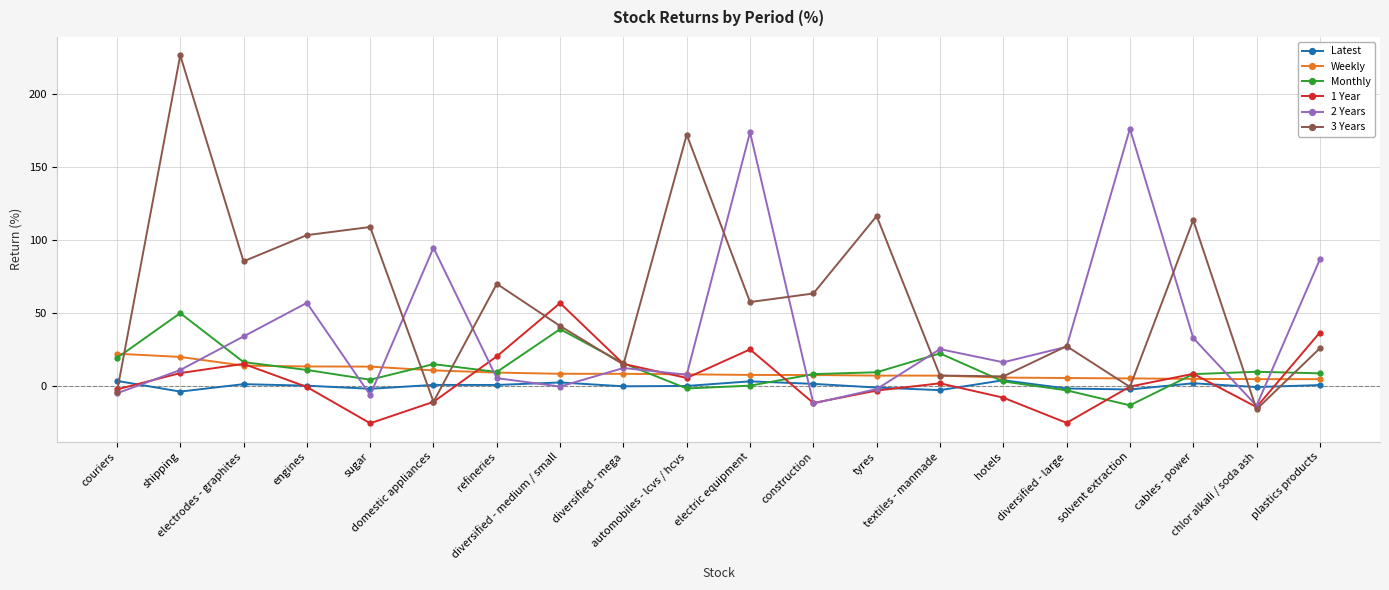

What is the average value of the 2 Years series?

35.8